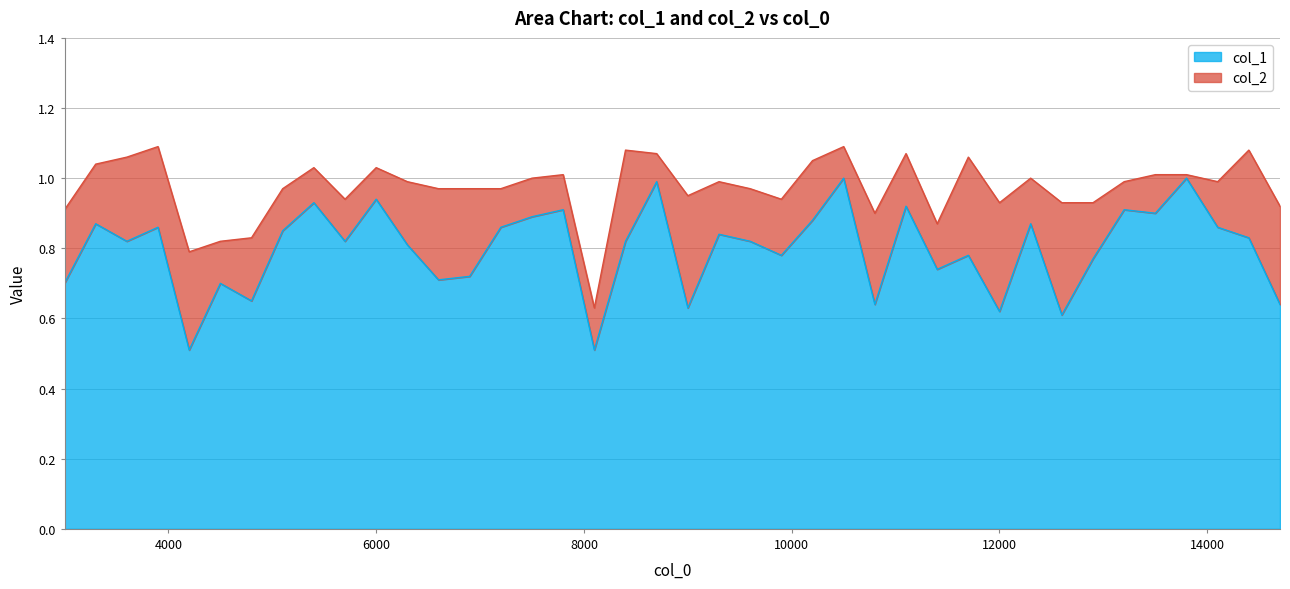

Between 14400.1 and 3600.1, which is larger?

14400.1